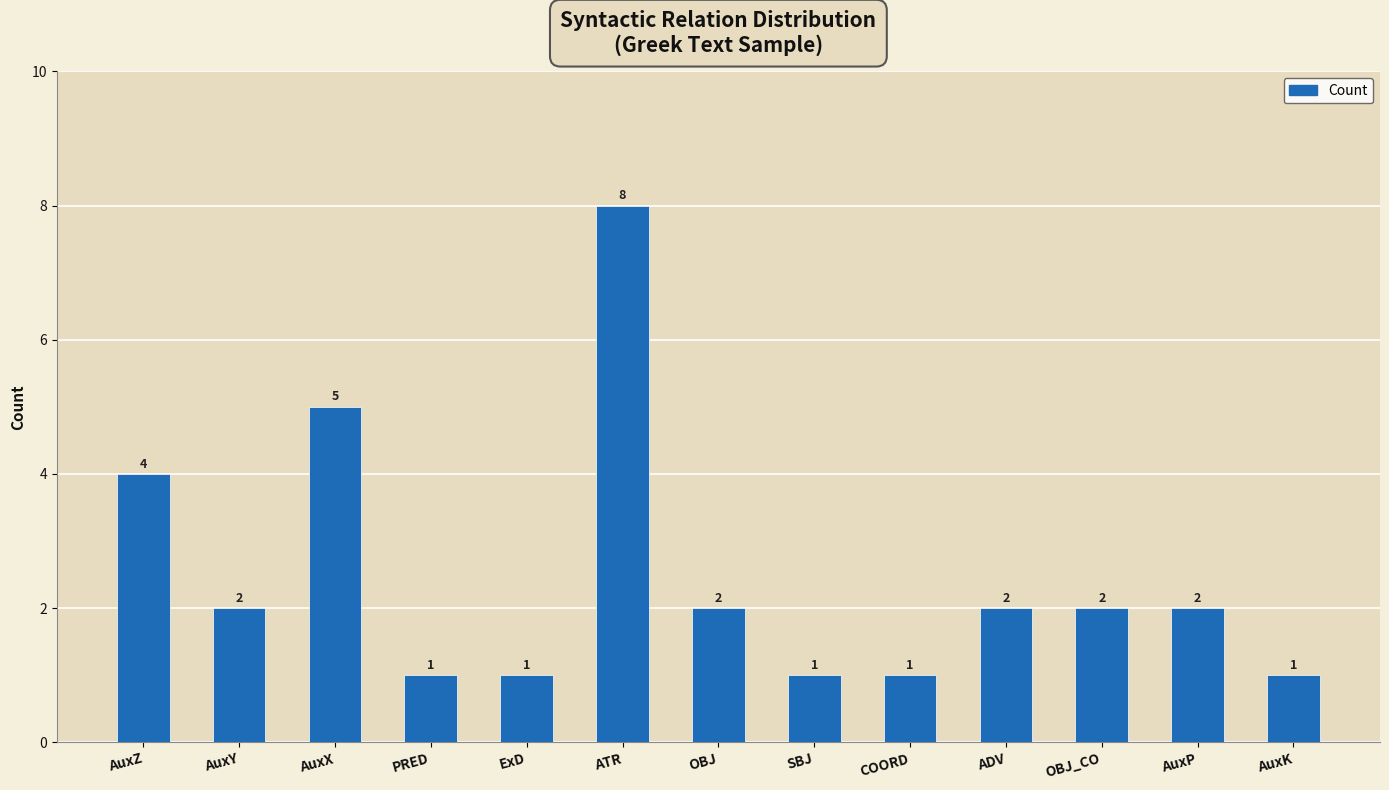

What is the difference between the values at AuxP and AuxX?

3